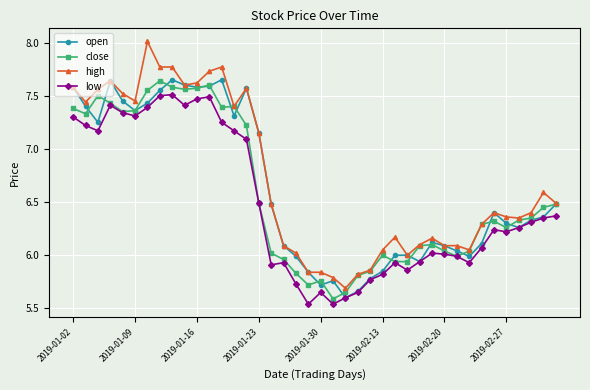

True or false: low and high intersect in this chart.

False